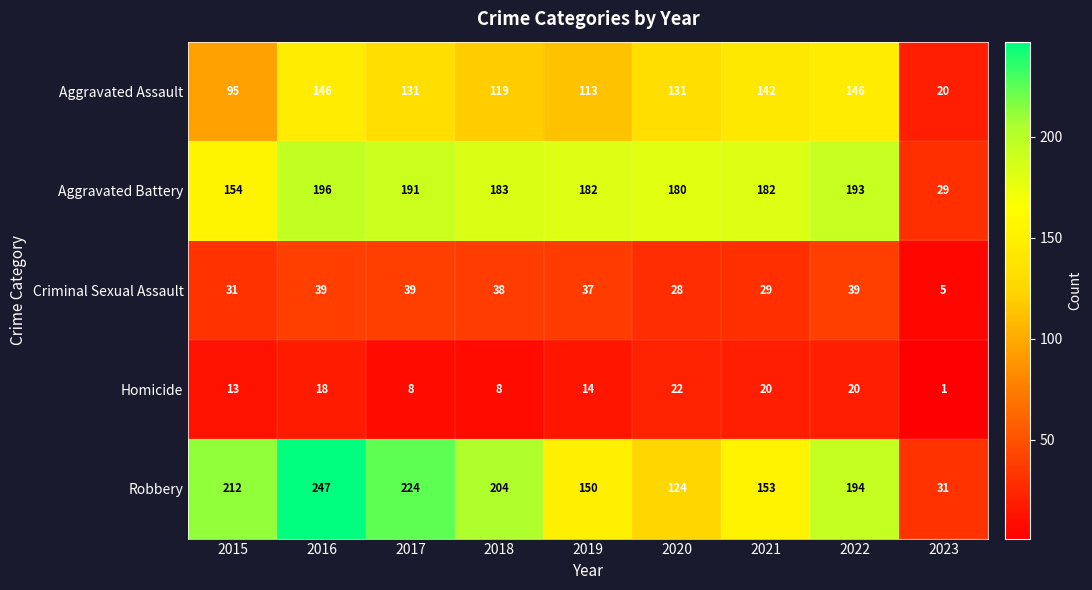

At 2023, list the series in order from smallest to largest.

Homicide, Criminal Sexual Assault, Aggravated Assault, Aggravated Battery, Robbery